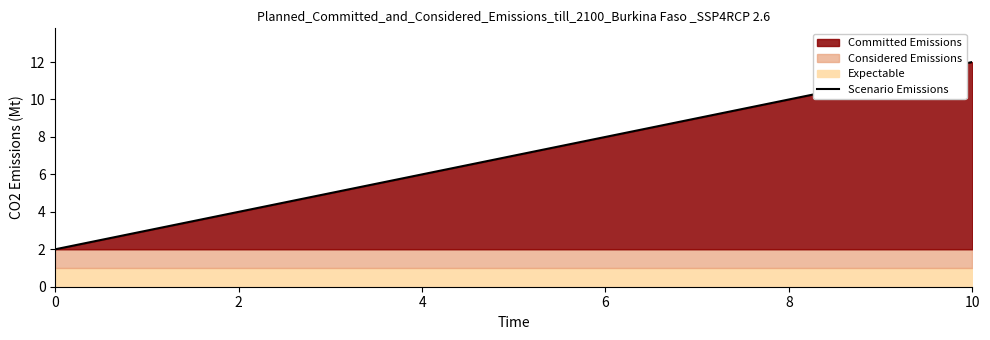

Which category has the highest value in the Scenario Emissions series?

10